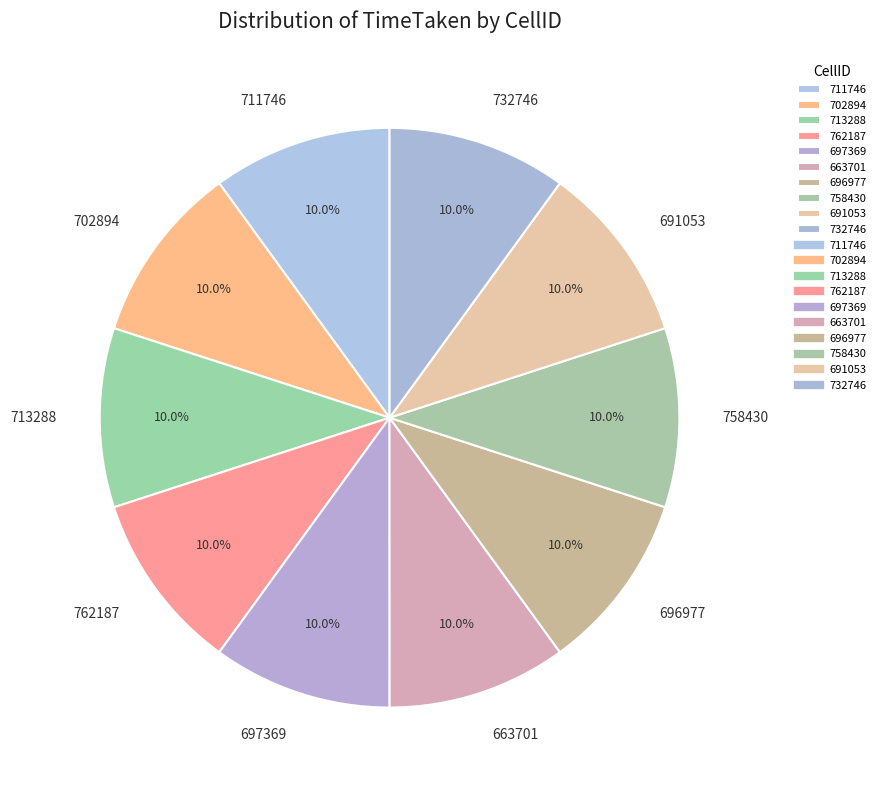

Combined, what portion of the pie is 697369 and 696977?

20.0%